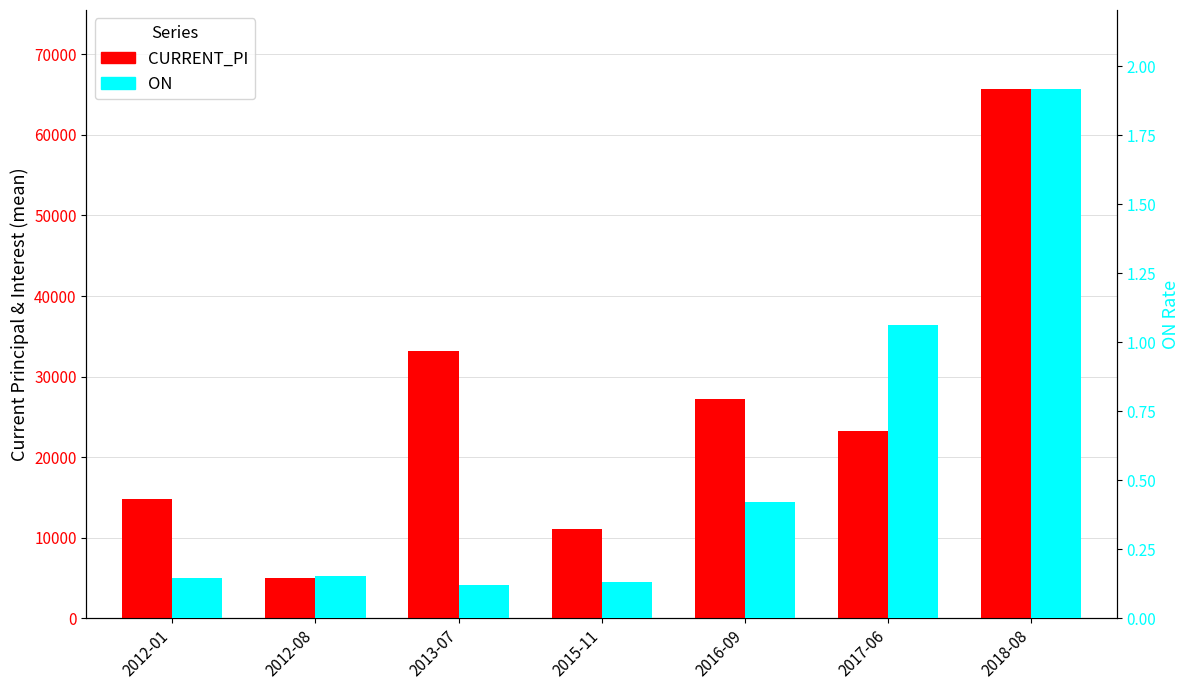

What is the value of the CURRENT_PI bar at the 1st from the left?

14865.3